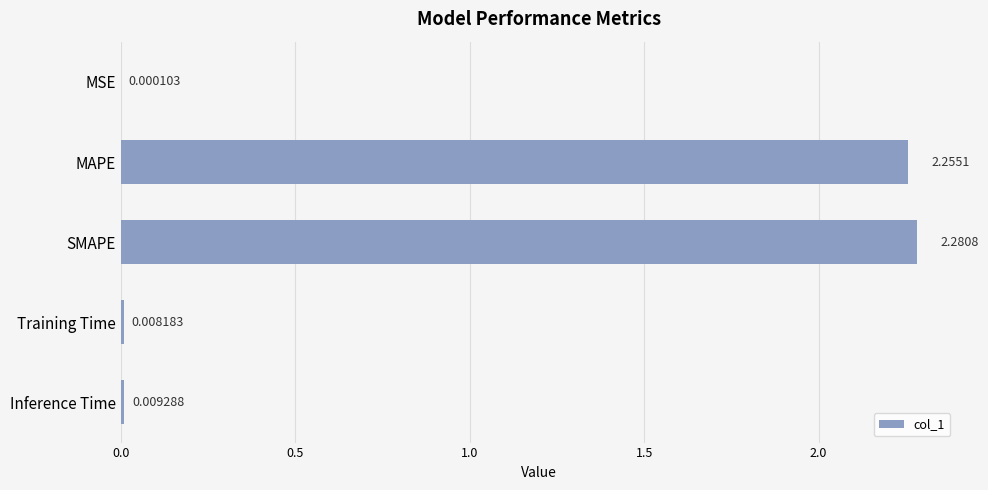

Between MSE and SMAPE, which is larger?

SMAPE